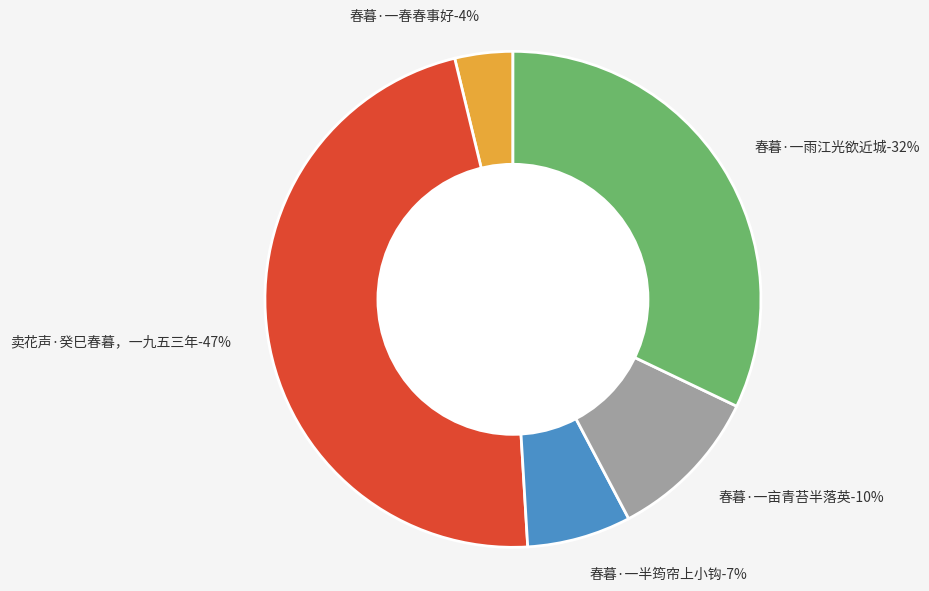

What percentage is NOT represented by 春暮·一半筠帘上小钩?

93.2%